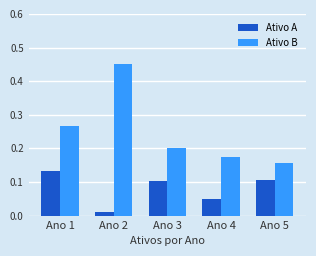

Are the bars horizontal?

No